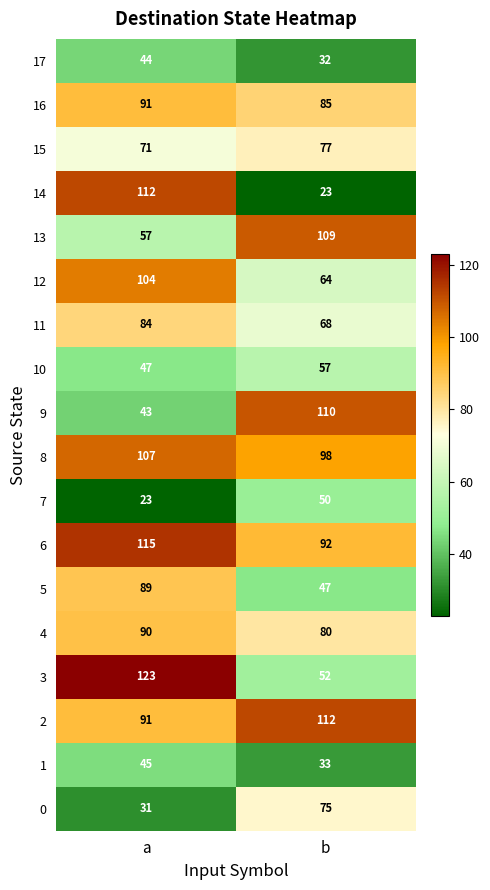

Is it true that 12 equals 69 at a?

False